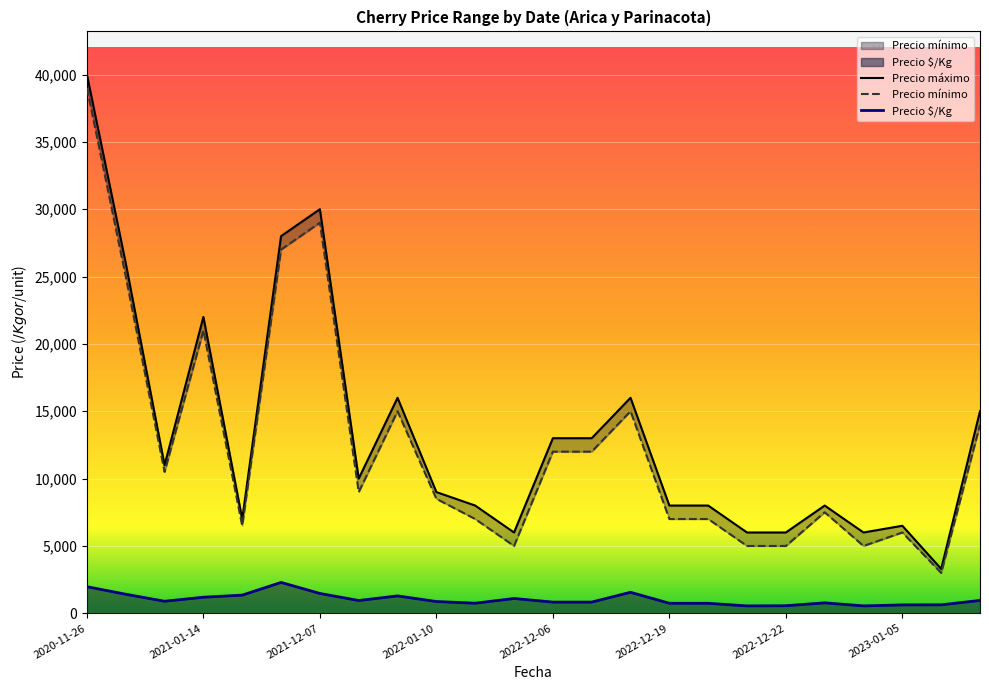

At which label does Precio máximo first exceed 10000?

2020-11-26